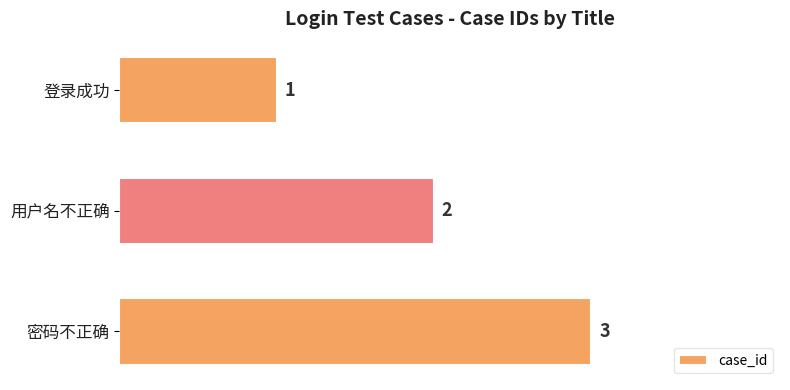

What is the difference between the second highest and minimum values?

1